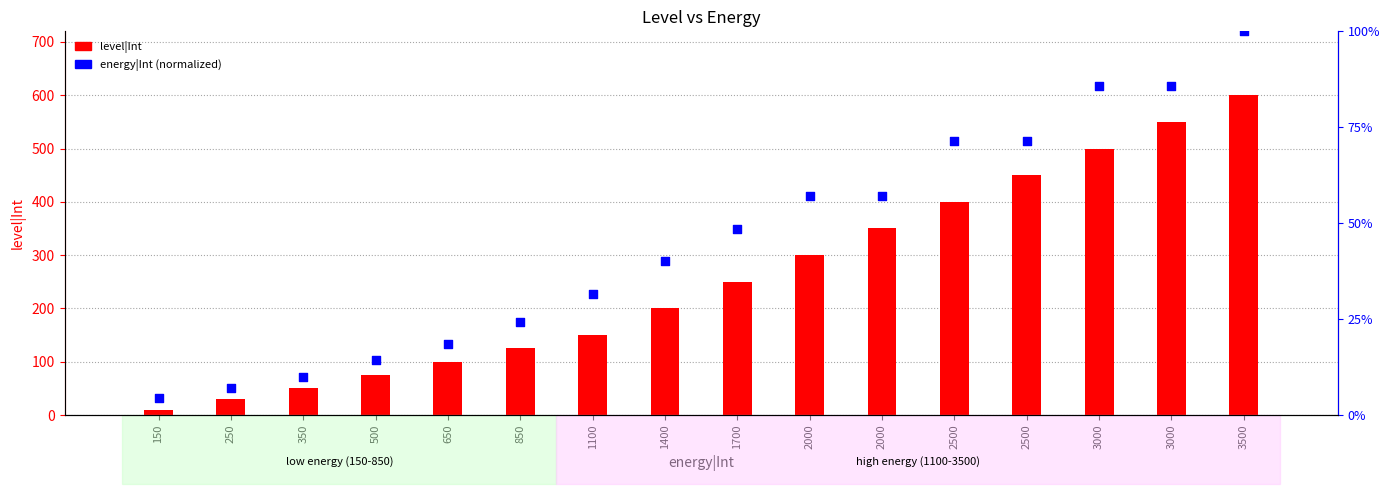

At which category is the sum across all series the highest?

3500